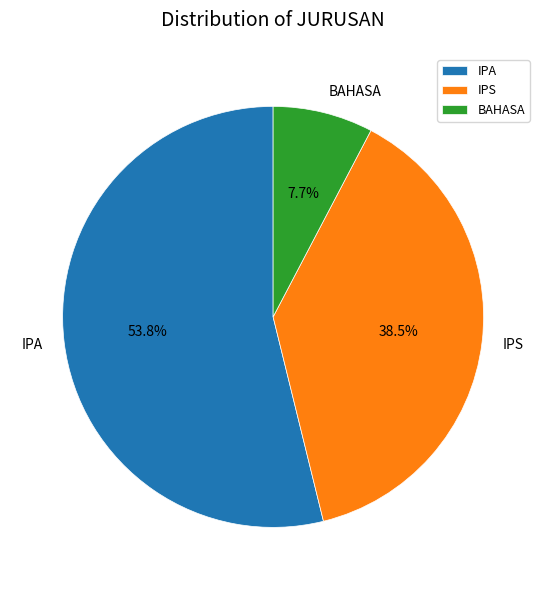

How many segments does this pie chart have?

3